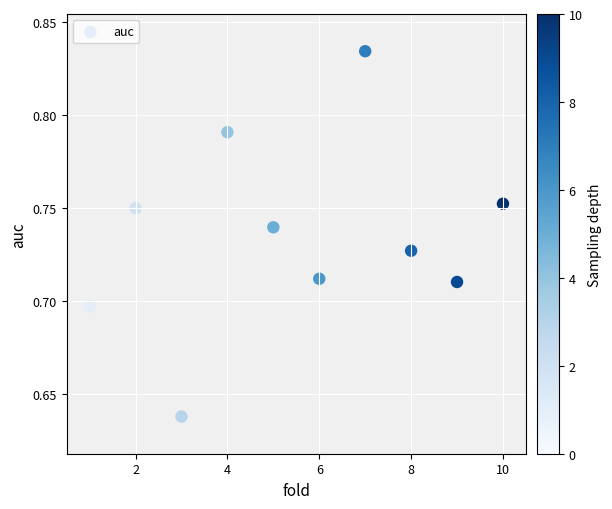

How many points are shown in the scatter plot?

10